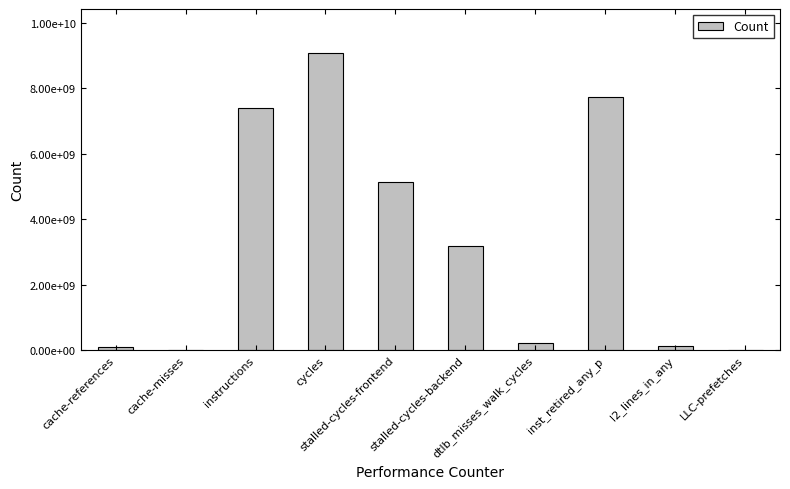

List the labels in order of value, largest first.

cycles, inst_retired_any_p, instructions, stalled-cycles-frontend, stalled-cycles-backend, dtlb_misses_walk_cycles, l2_lines_in_any, cache-references, LLC-prefetches, cache-misses